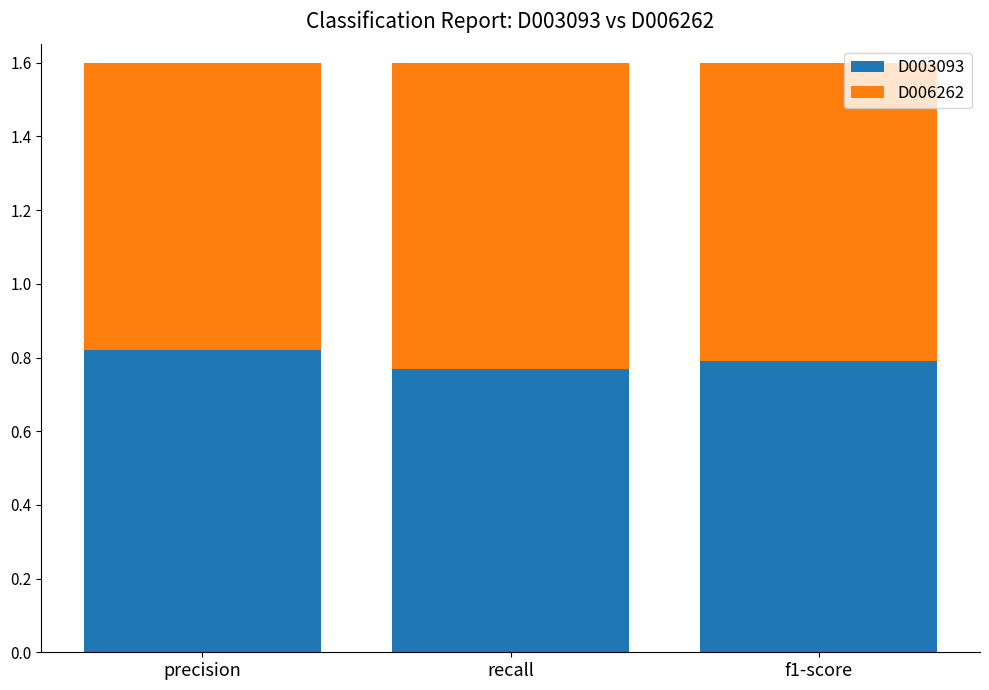

Are the bars grouped side by side (vs. stacked)?

No